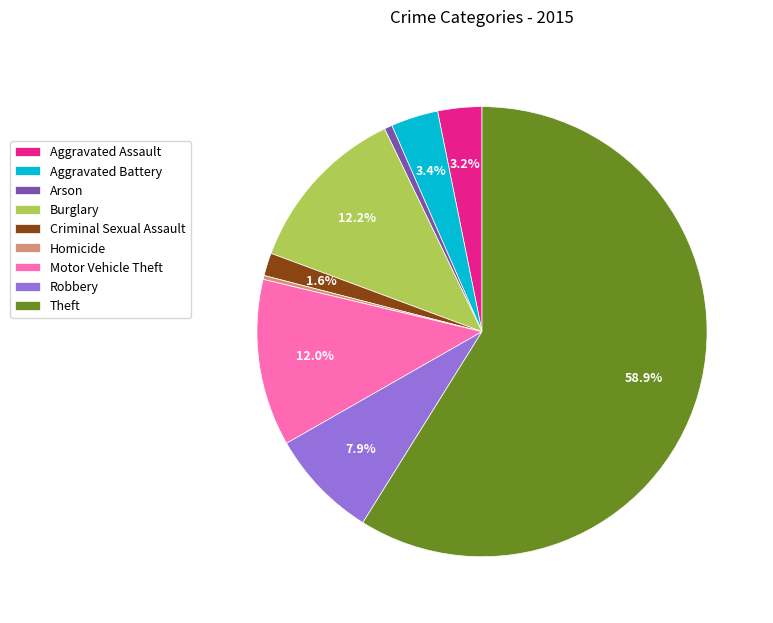

To the nearest percent, what is the difference between the Aggravated Assault and Robbery slice percentages?

5%